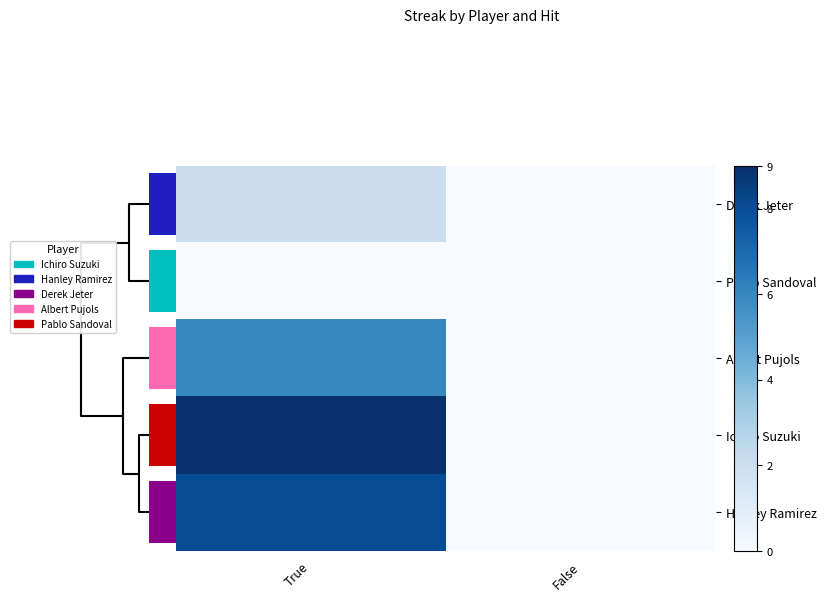

True or false: Albert Pujols has a value of -4 at False.

False